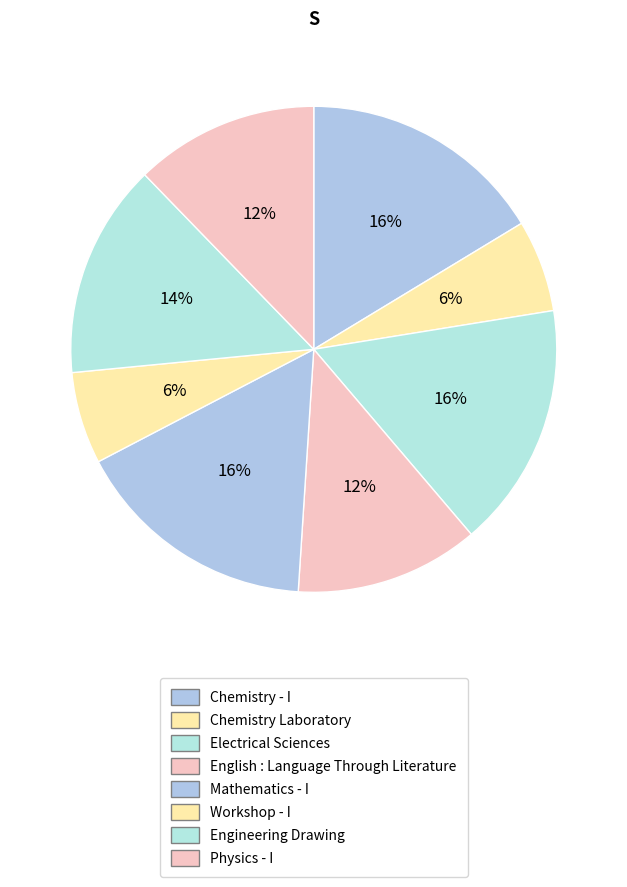

To the nearest percent, what is the difference between the largest and smallest slice percentages?

10%